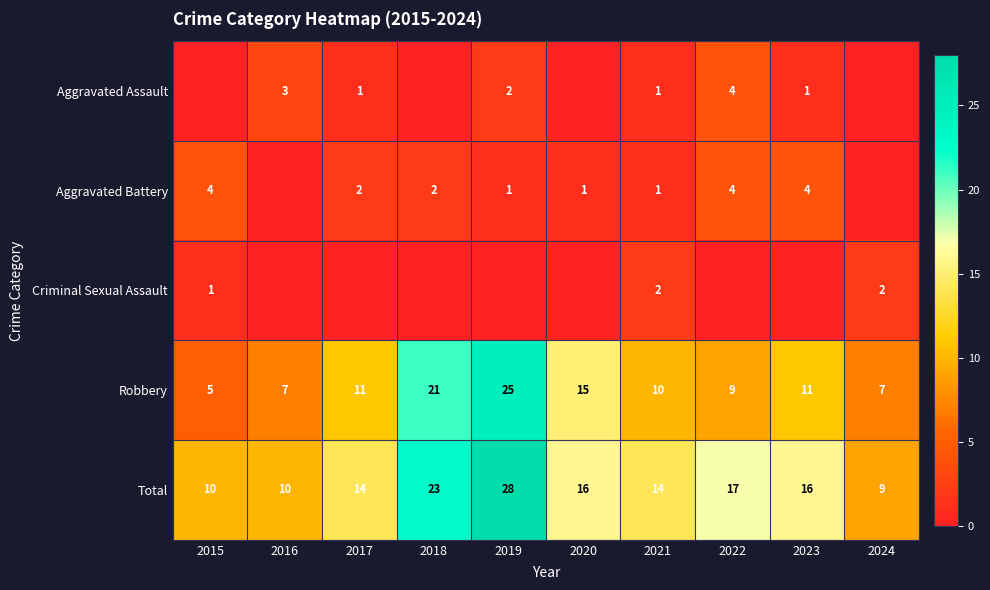

Is the value of Aggravated Battery at 2021 greater than the value of Aggravated Assault at 2022?

No